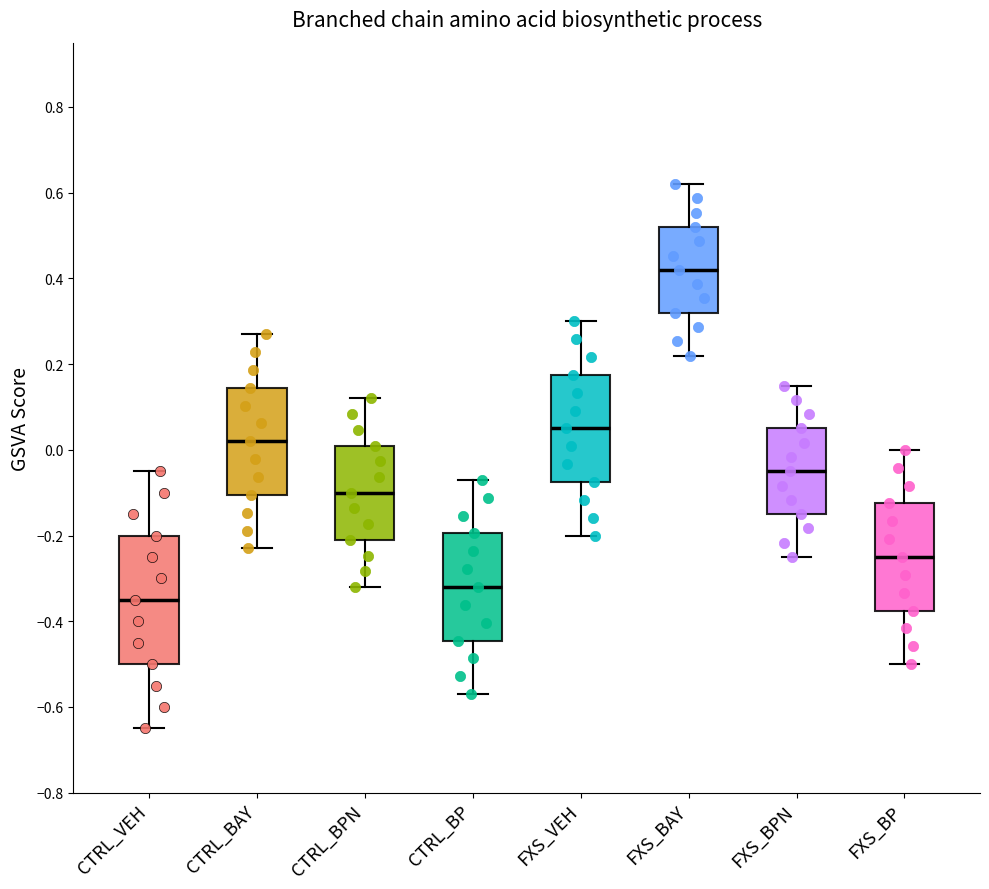

Which box is the tallest, from its lower edge to its upper edge?

CTRL_VEH